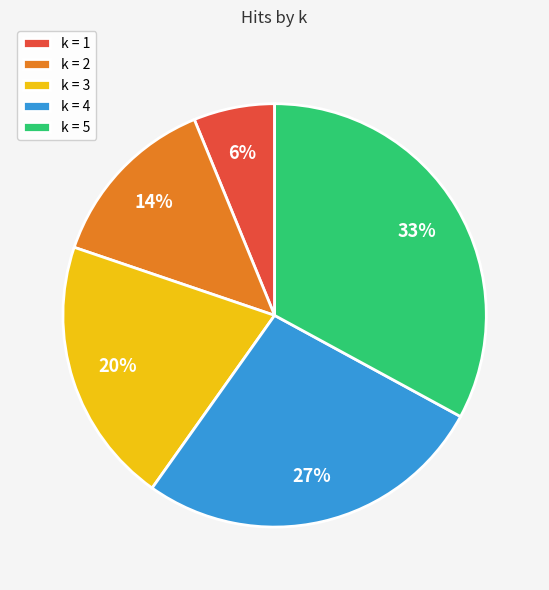

How many slices are in this pie chart?

5